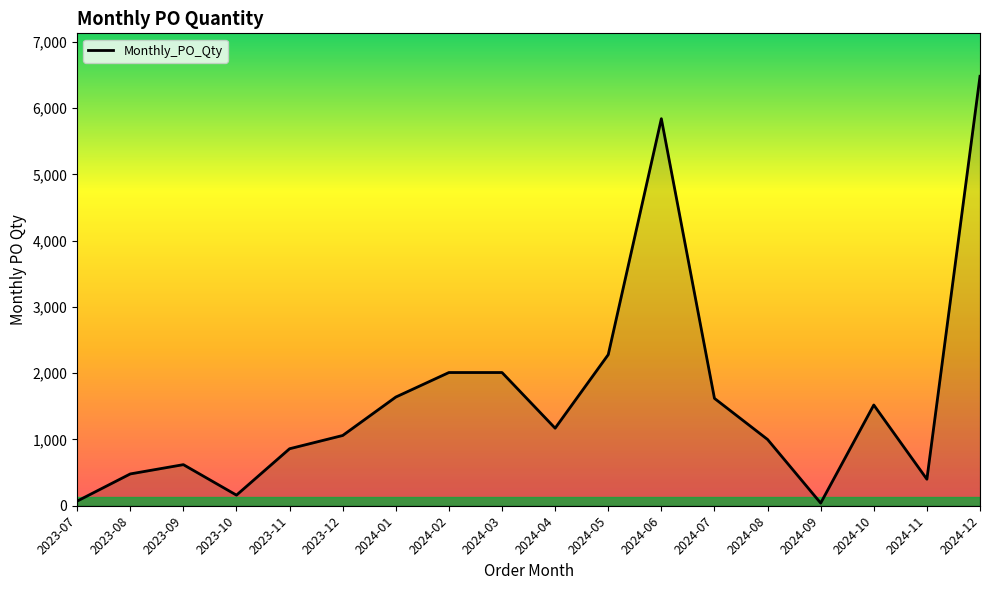

At which category does the data reach its first local valley?

2023-10